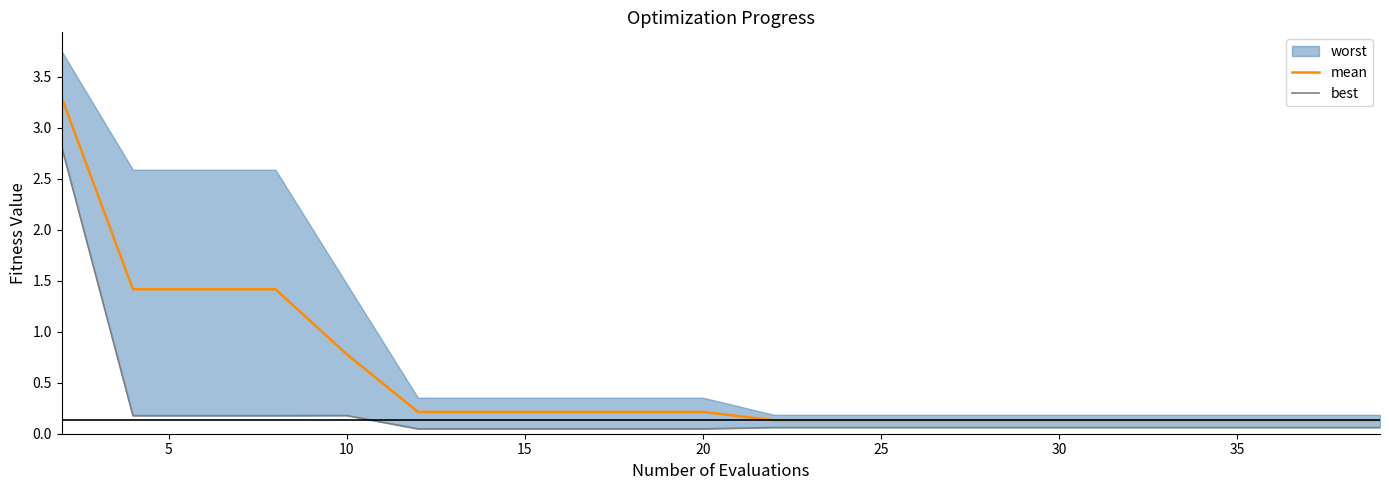

What is the value of the best point at the 12th from the left?

0.1